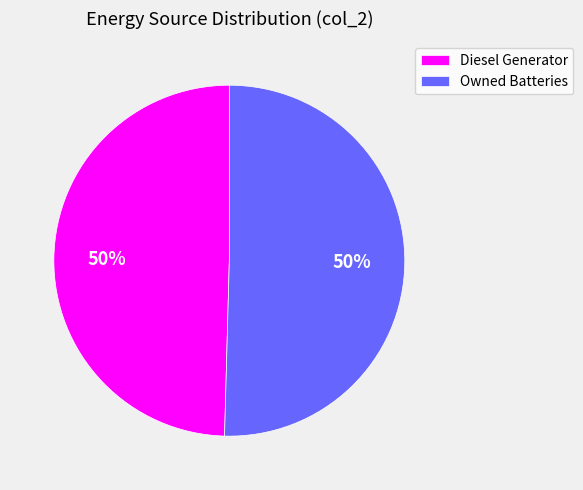

The Diesel Generator slice represents 62% of the pie. True or false?

False